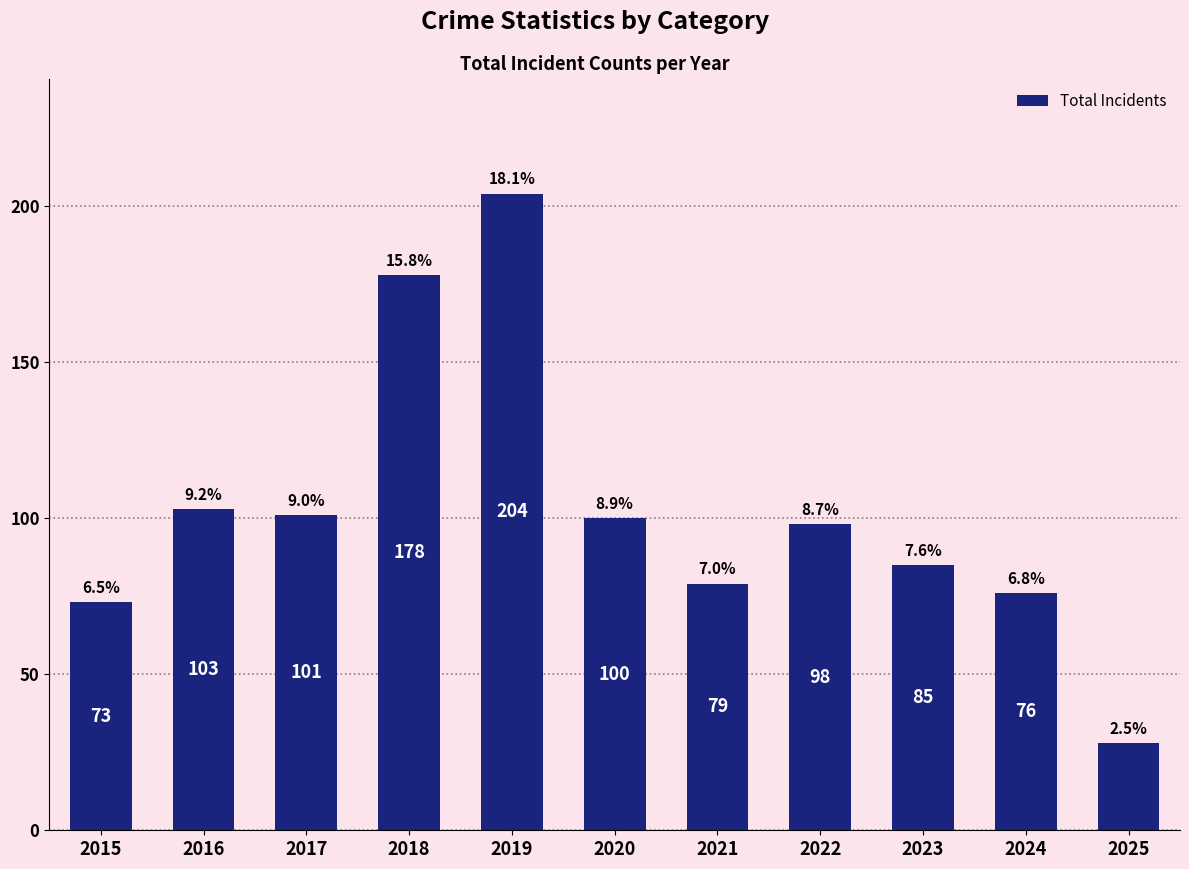

What is the smallest value displayed?

28